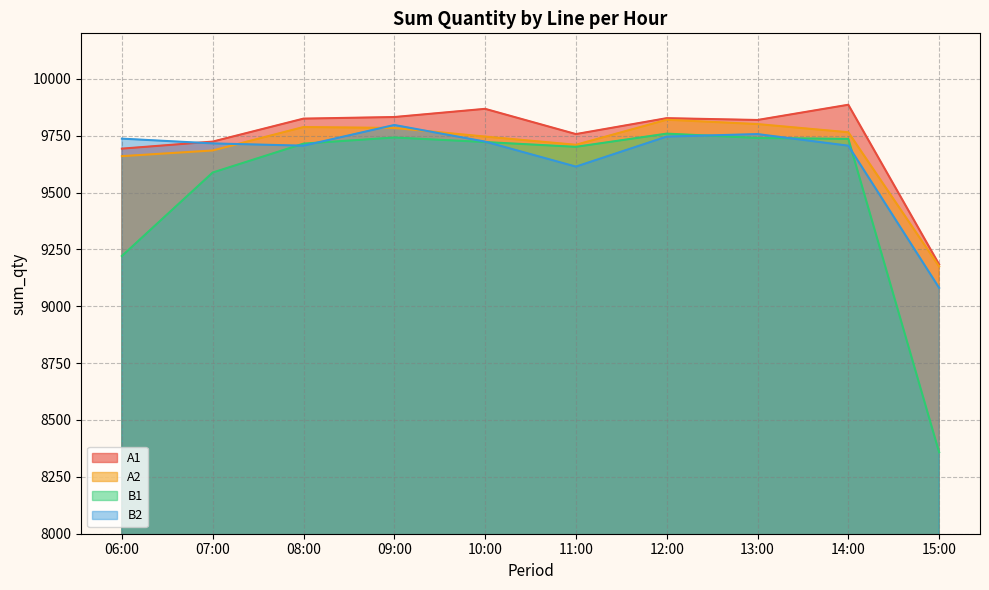

Rank the categories by B2 value from lowest to highest.

15:00, 11:00, 08:00, 14:00, 07:00, 10:00, 06:00, 12:00, 13:00, 09:00